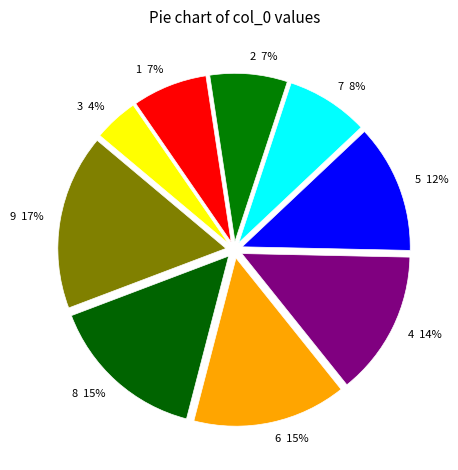

How many segments does this pie chart have?

9